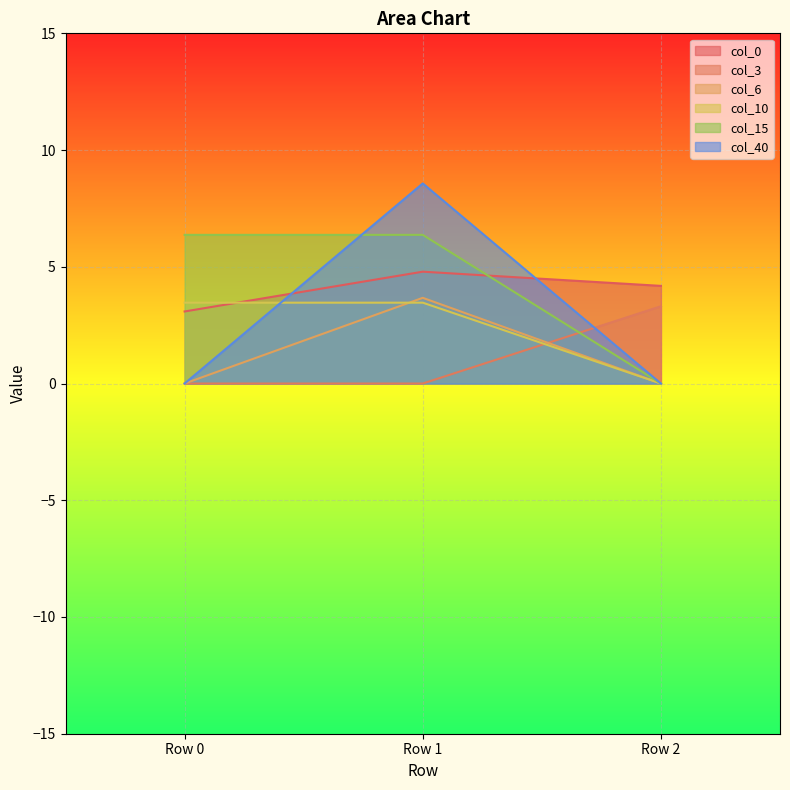

Count the number of categories in the chart.

3